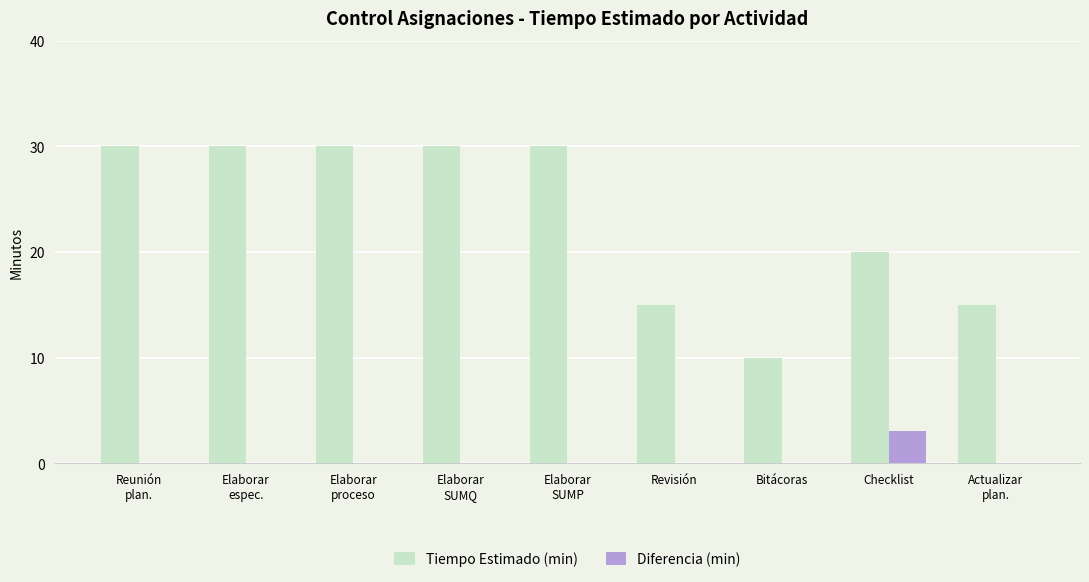

Count the number of data series in this chart.

2